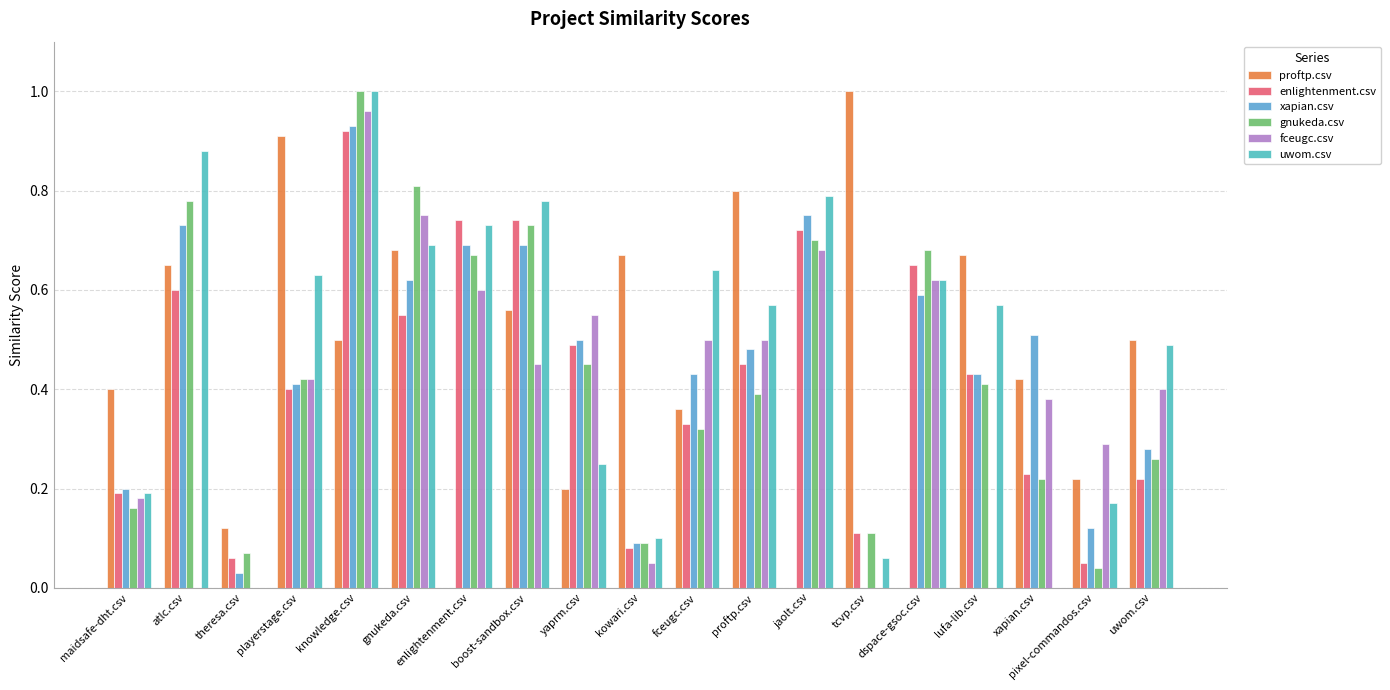

Which label corresponds to the largest value in the chart?

tcvp.csv